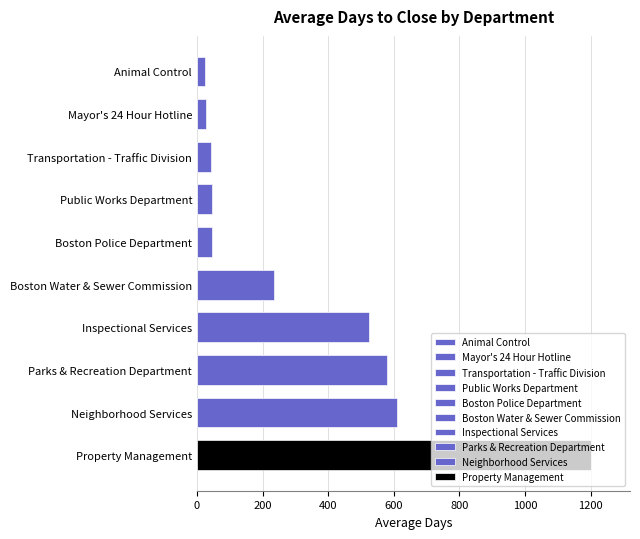

What is the change in value from Public Works Department to Boston Police Department?

+0.8